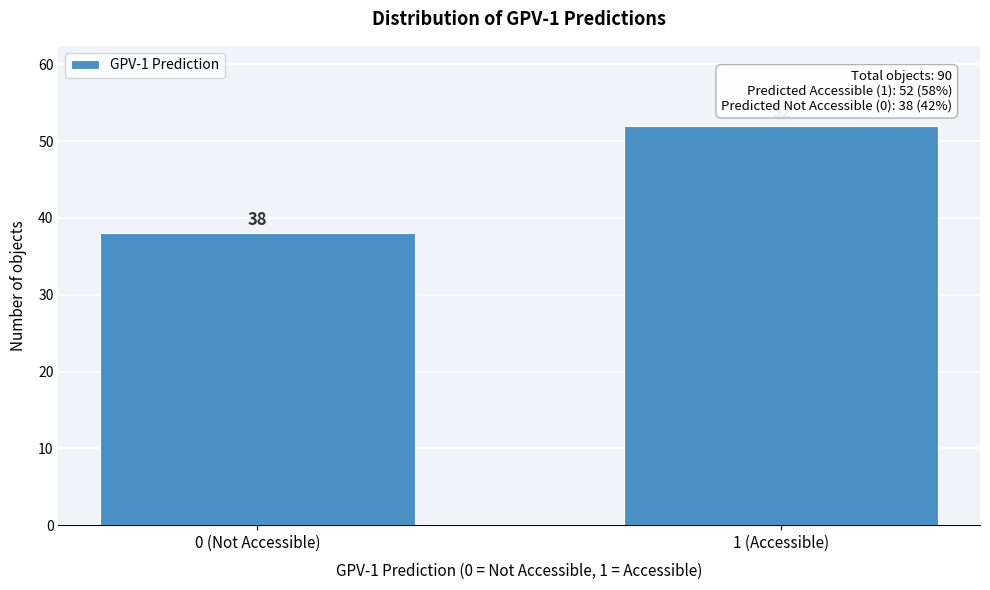

Reading left to right, extract all data points from this chart.

38	52